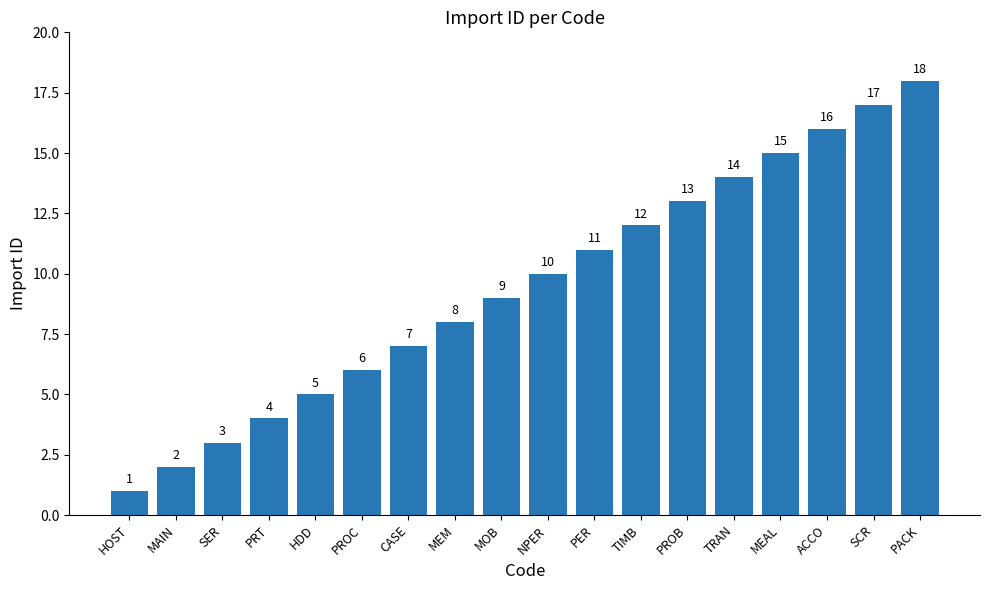

Is it true that the value at MAIN is 2?

True